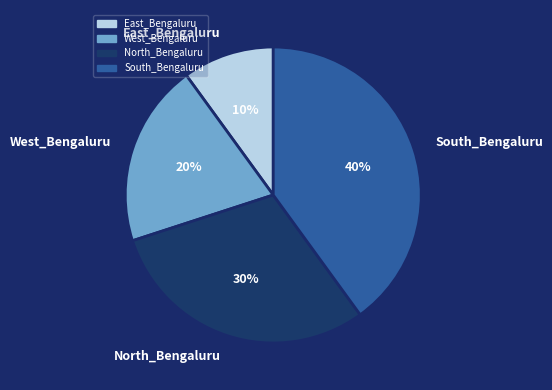

To the nearest percent, what is the combined percentage of North_Bengaluru and East_Bengaluru?

40%